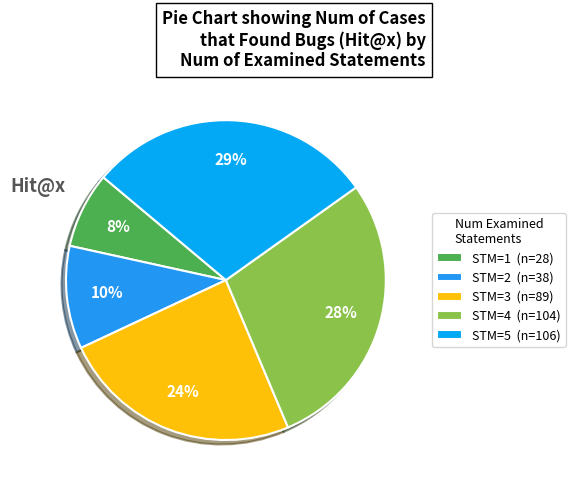

Rank the categories by value from lowest to highest.

STM=1 (n=28), STM=2 (n=38), STM=3 (n=89), STM=4 (n=104), STM=5 (n=106)